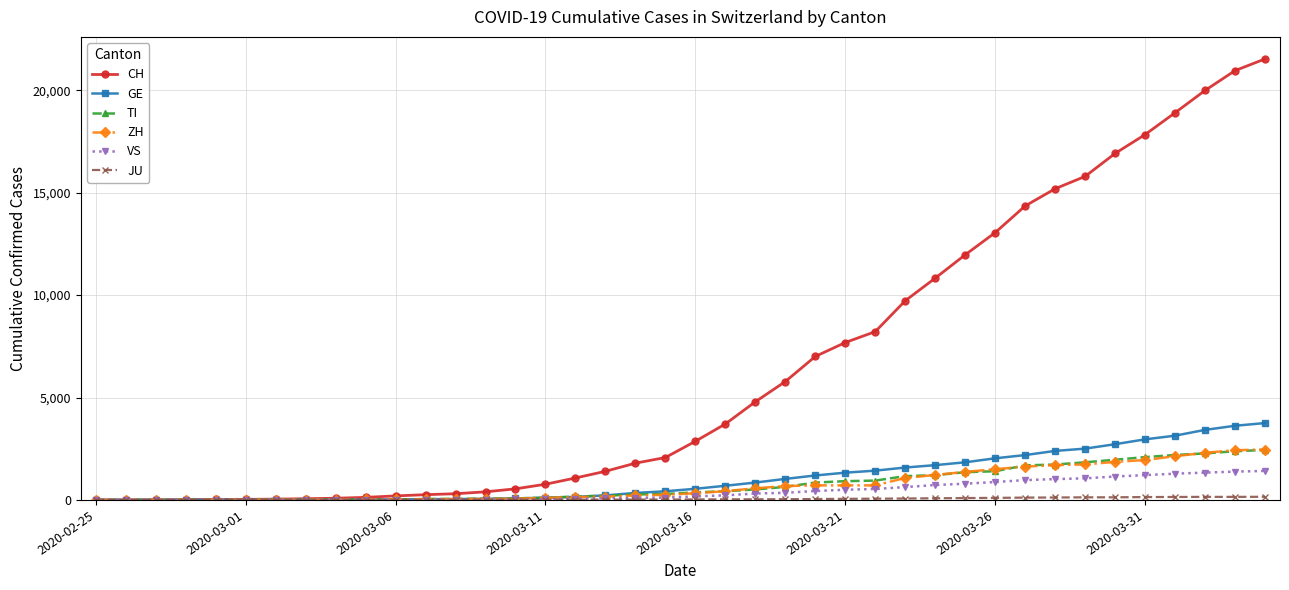

Which series has the largest total across all categories?

CH